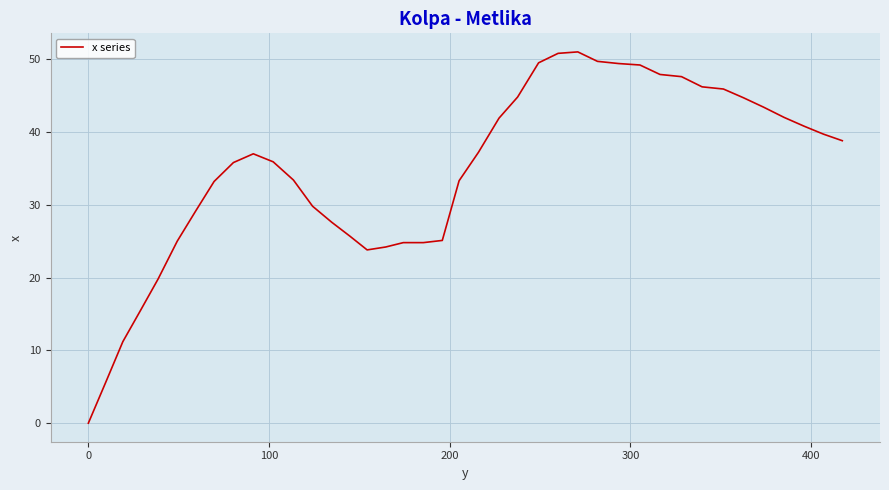

Count the number of data series in this chart.

1